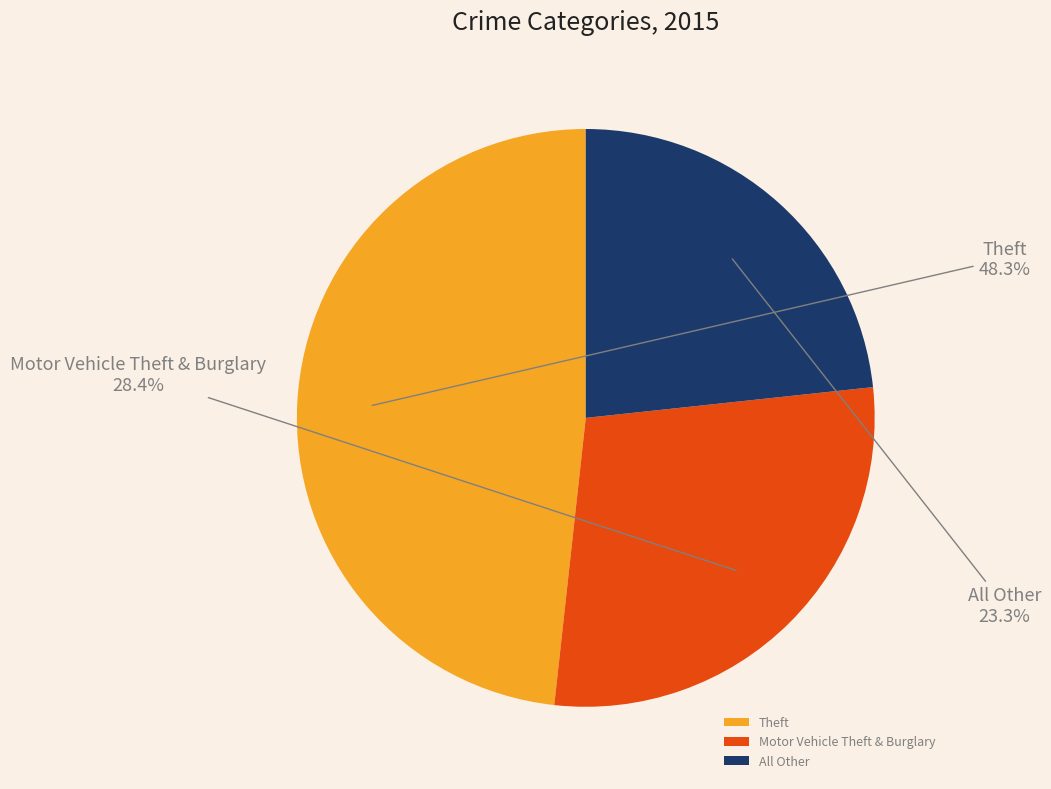

How much of the chart is everything except Motor Vehicle Theft & Burglary?

71.6%